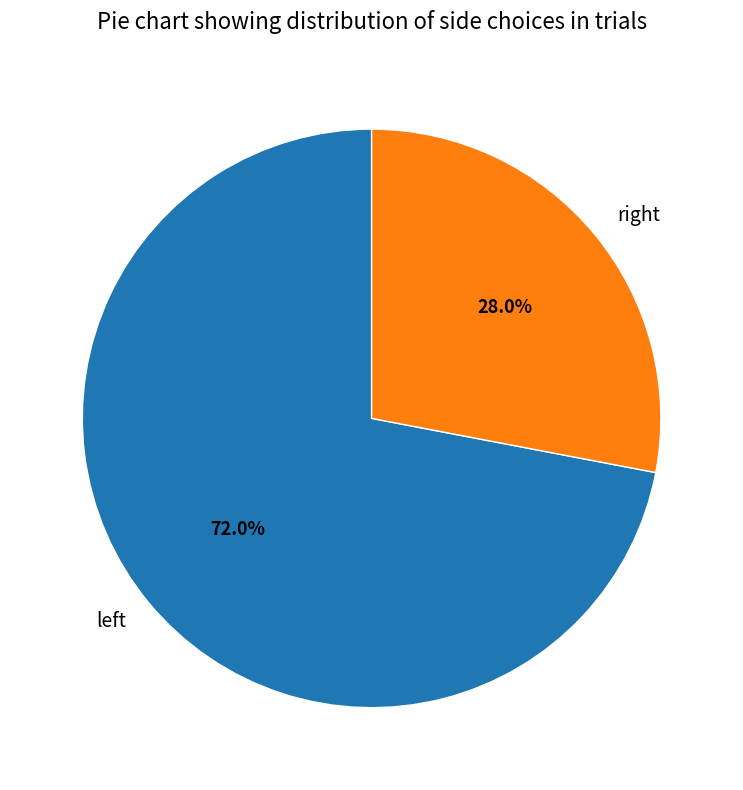

How many slices are in this pie chart?

2